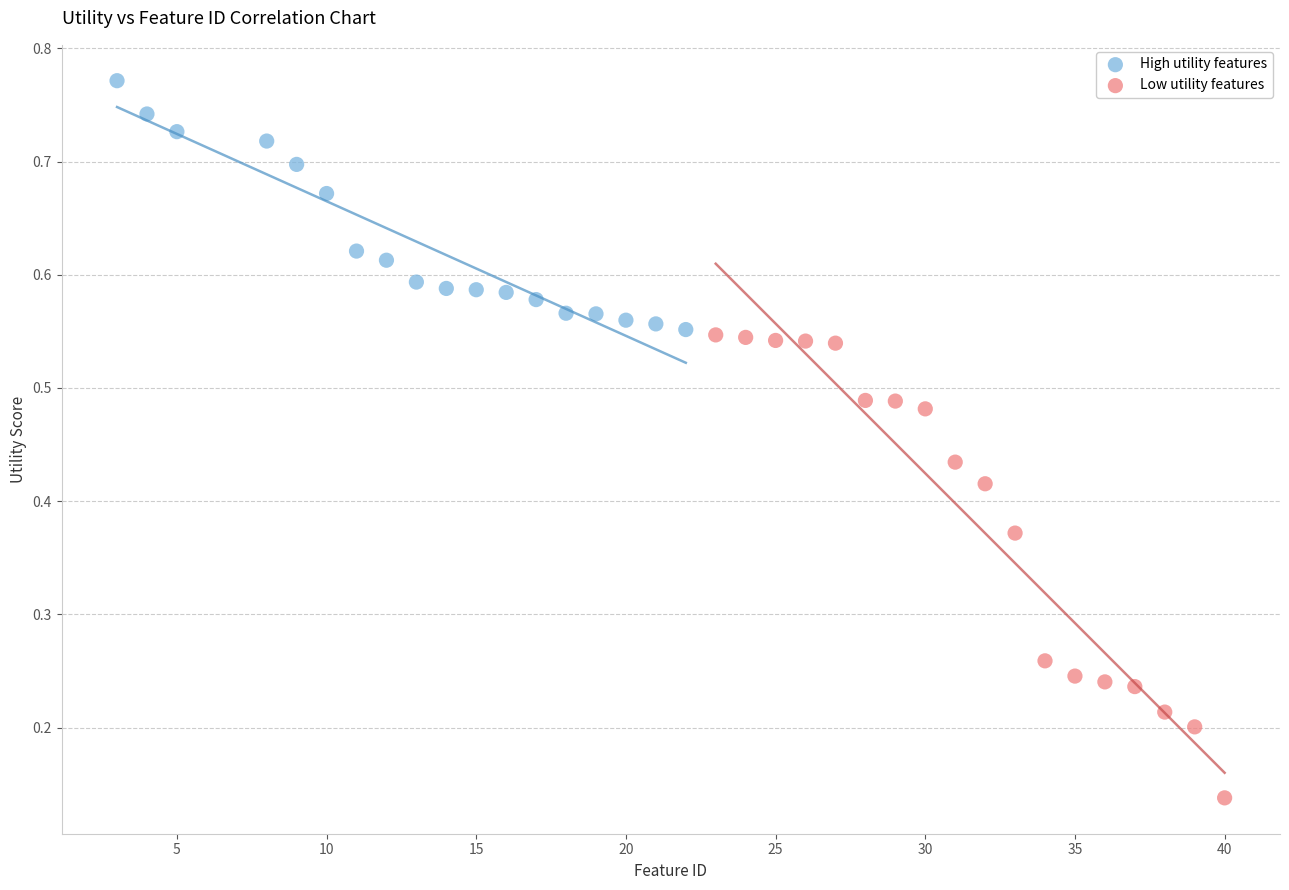

Which series contains the highest Y value?

High utility features